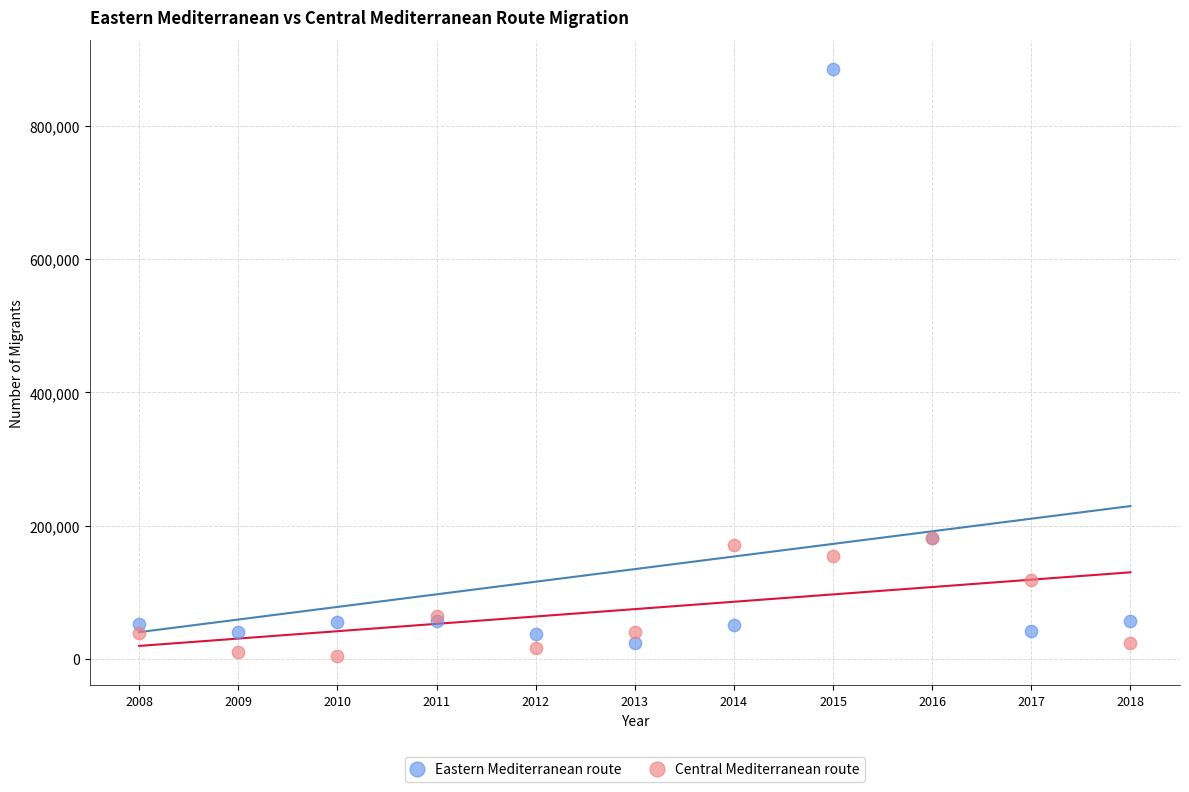

Which series contains the highest Y value?

Eastern Mediterranean route